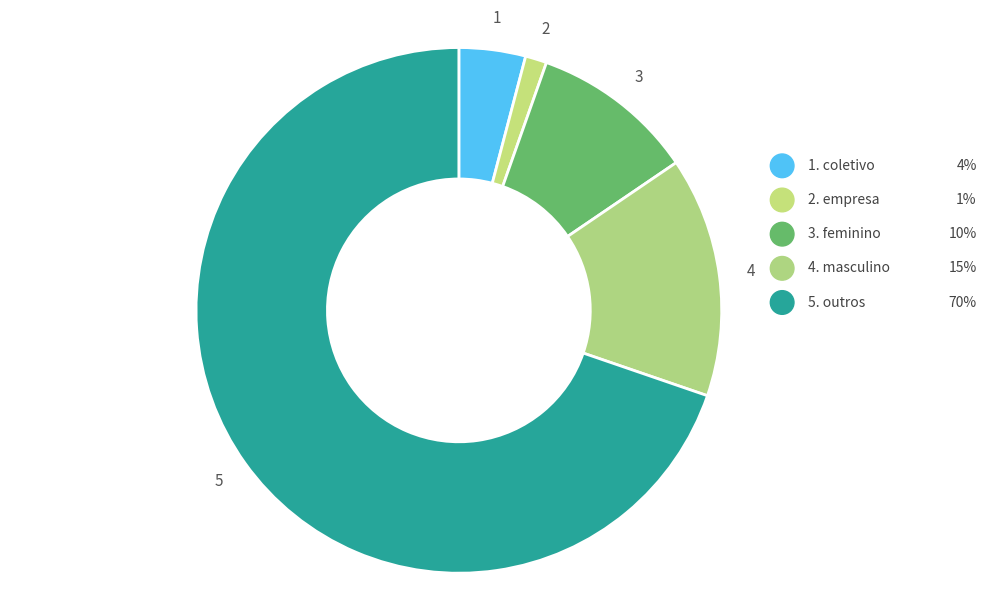

Count the number of slices in the pie.

5